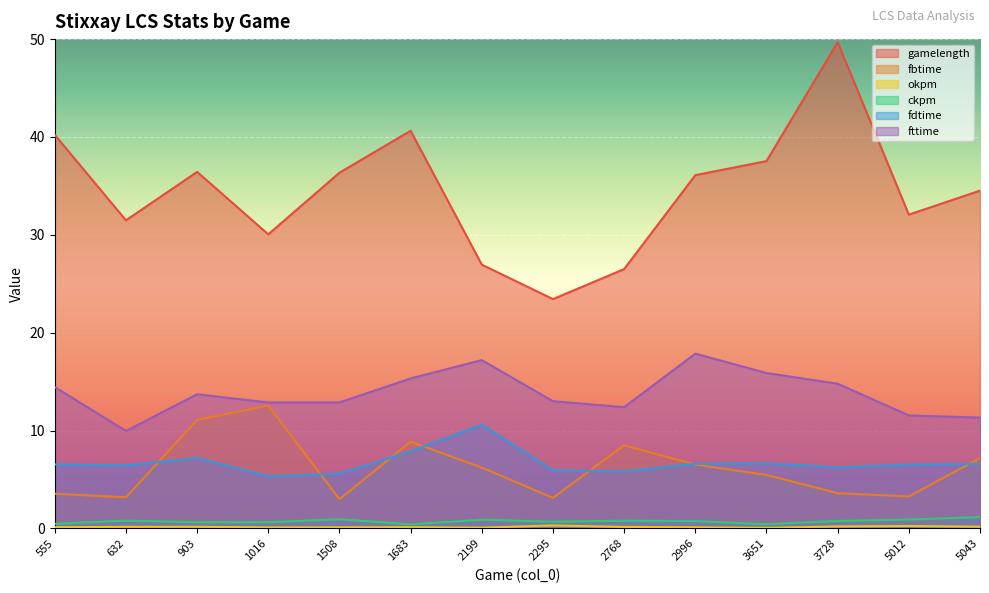

Does the chart display data point markers on the line(s)?

No